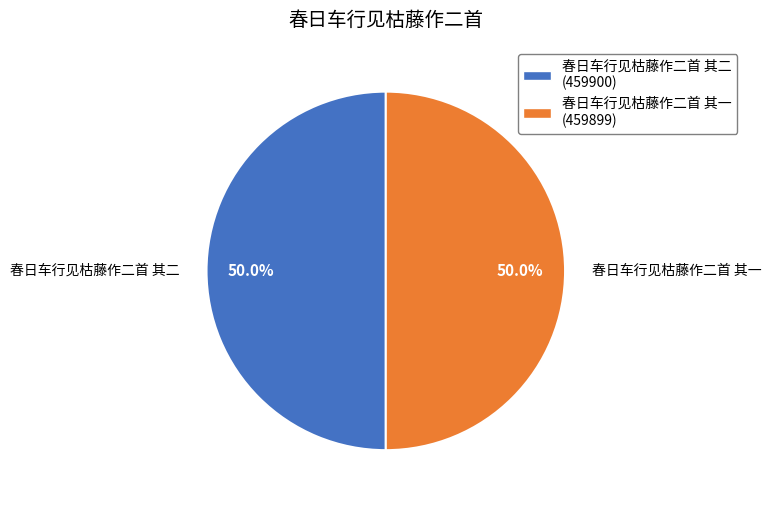

What is the ratio of the value at 春日车行见枯藤作二首 其二 (459900) to the value at 春日车行见枯藤作二首 其一 (459899)?

1.0